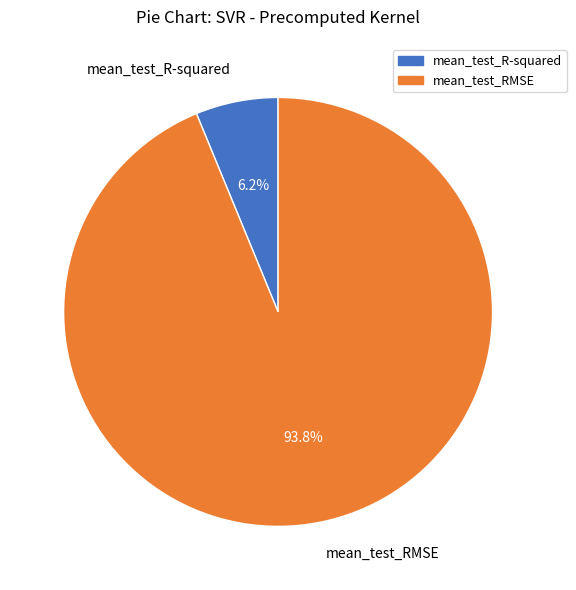

Which has a higher value, mean_test_RMSE or mean_test_R-squared?

mean_test_RMSE